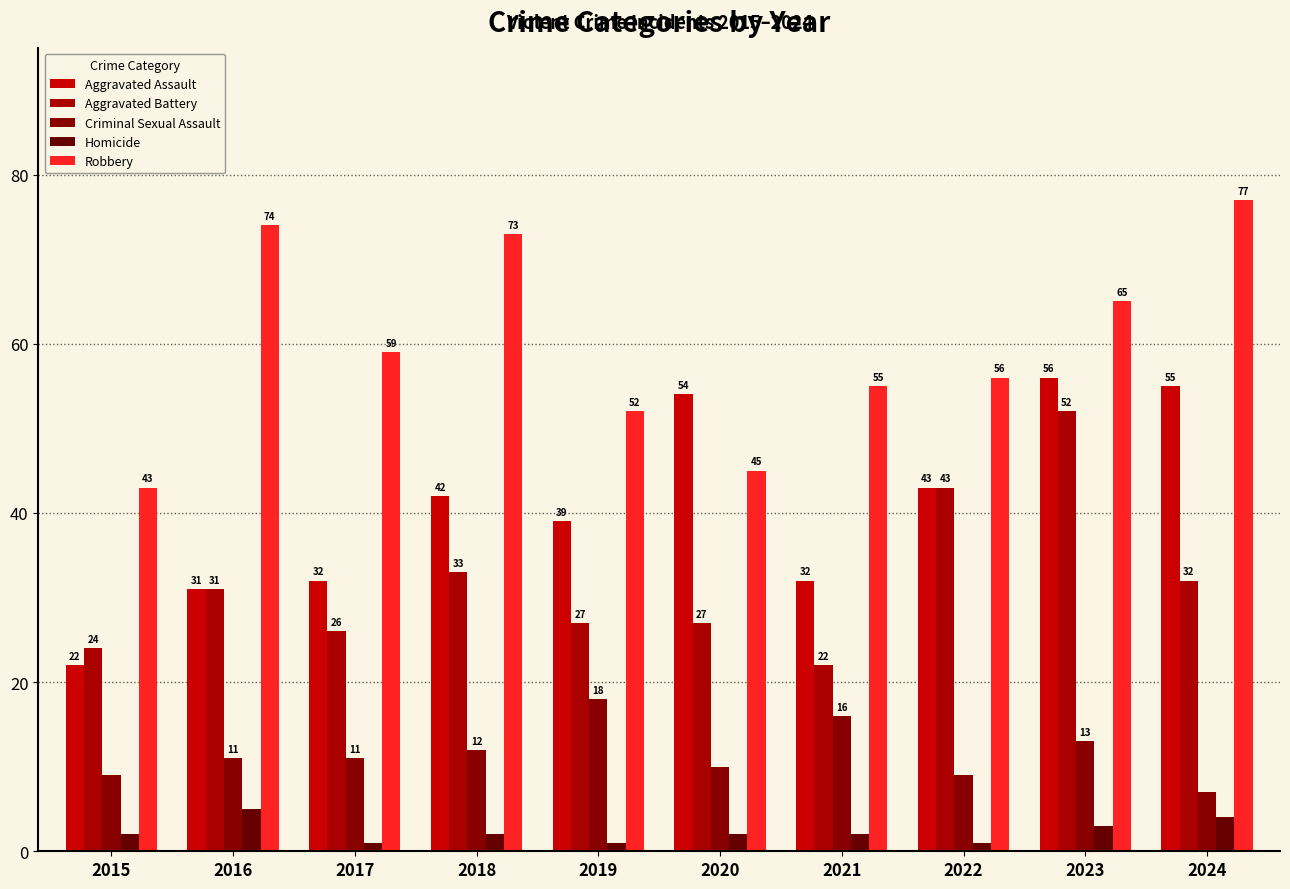

What is the value of the Aggravated Assault bar at the 2nd from the left?

31